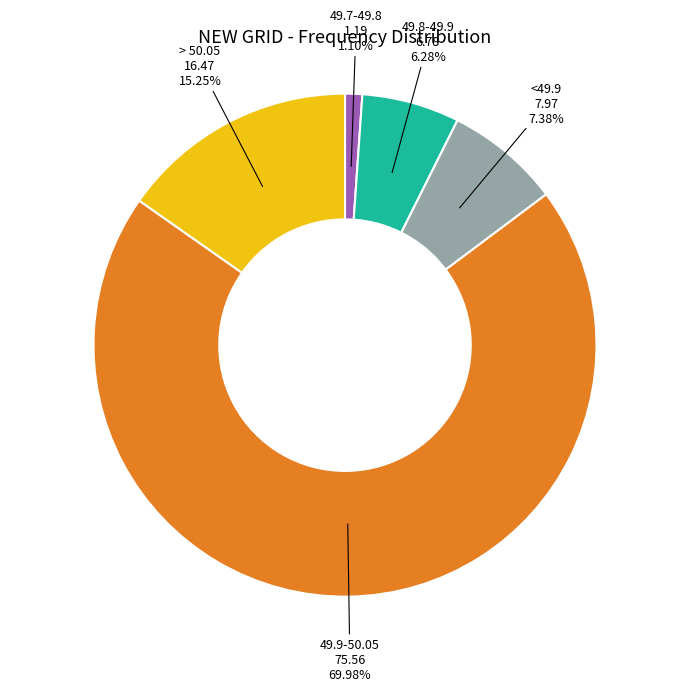

What portion of the pie excludes 49.8-49.9?

93.7%